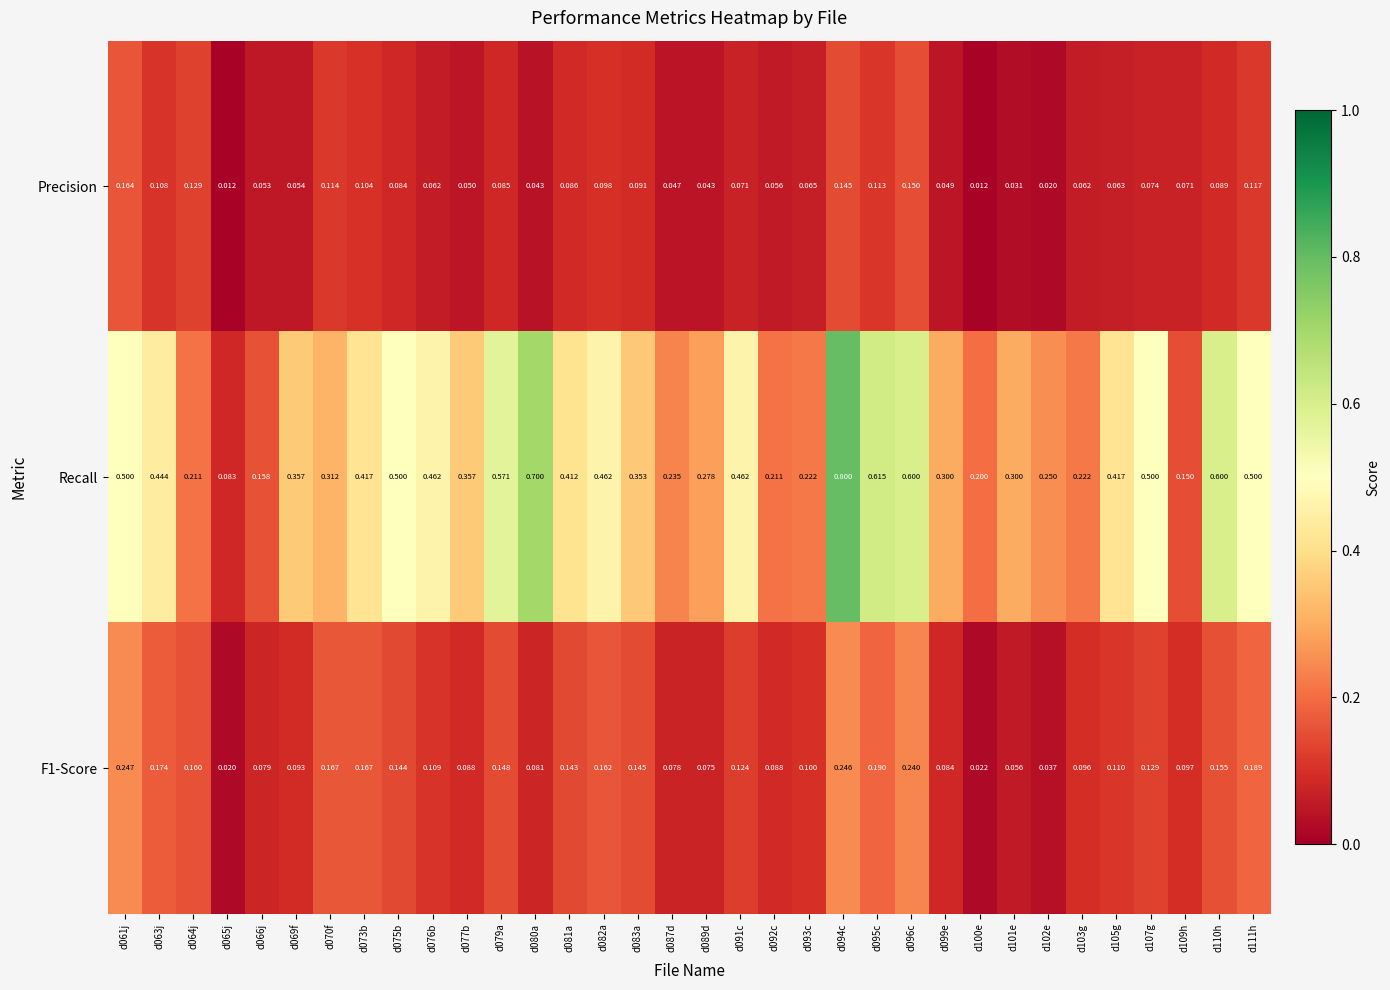

Is the value of Recall at d066j greater than the value of Precision at d101e?

Yes